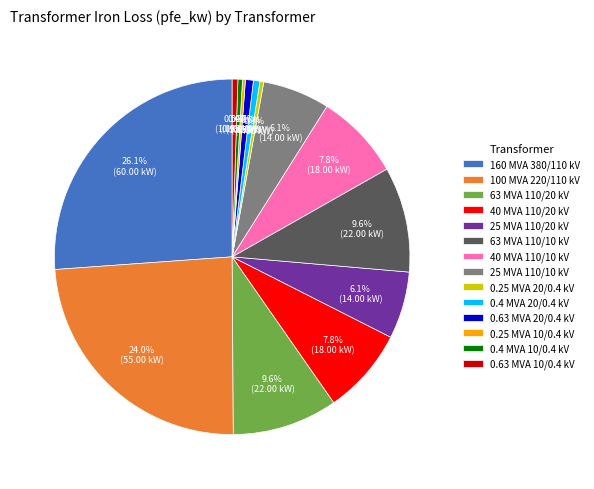

Combined, what portion of the pie is 0.63 MVA 10/0.4 kV and 0.4 MVA 10/0.4 kV?

0.9%